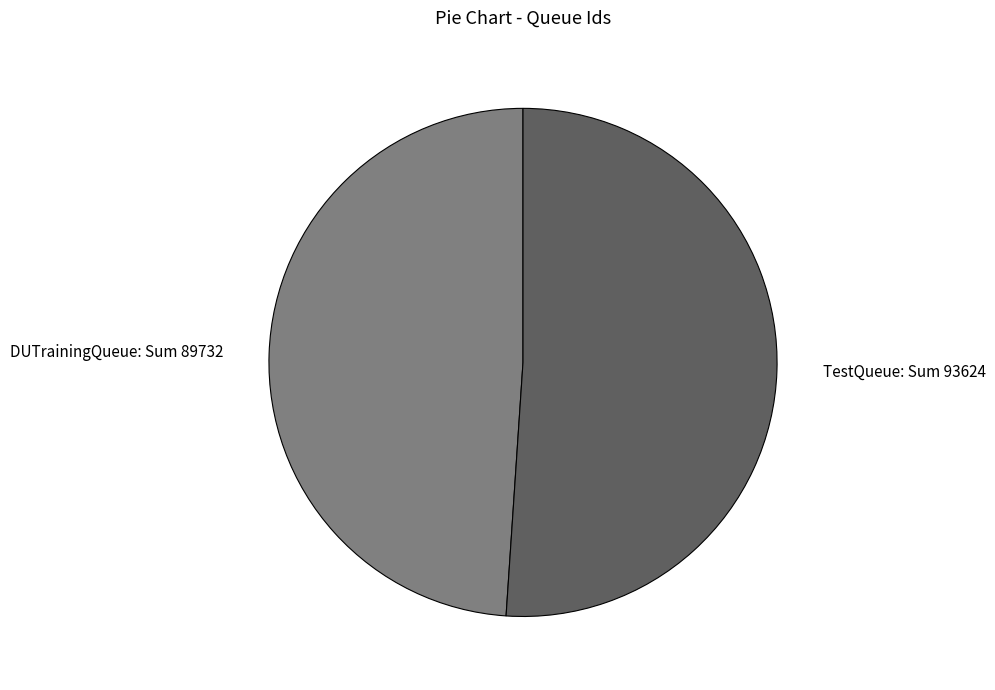

Is there any slice that represents more than half of the pie?

Yes